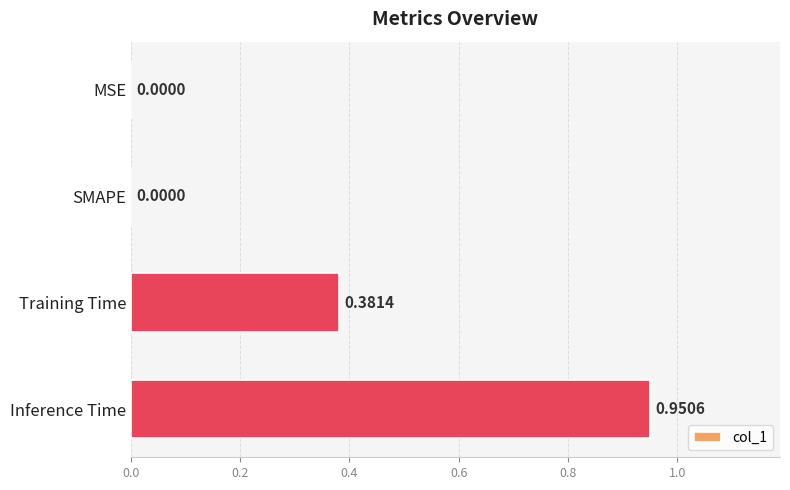

Between MSE and Inference Time, which is larger?

Inference Time